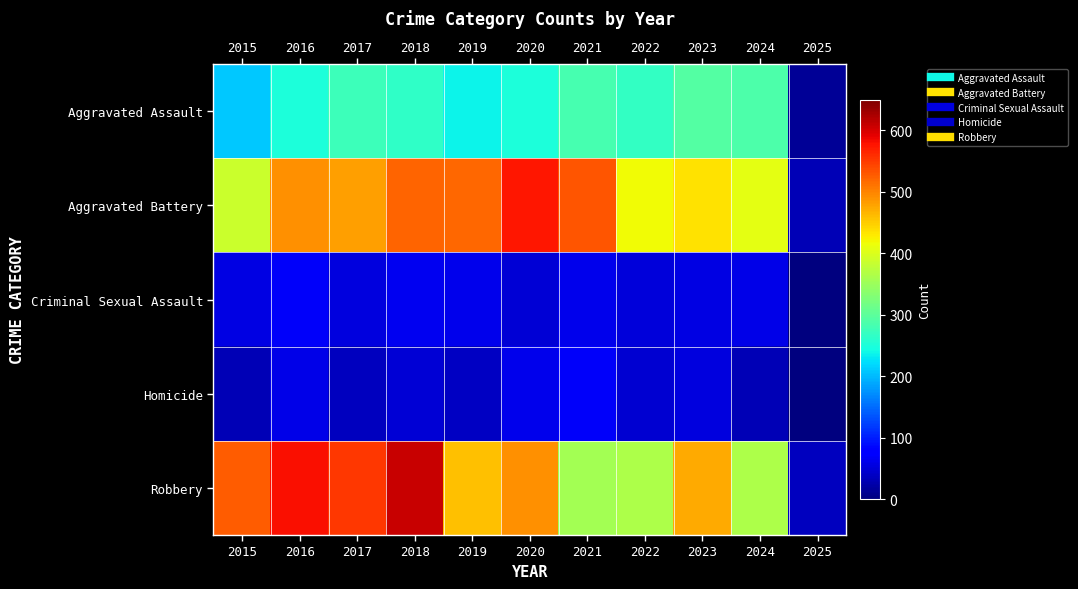

At how many categories does at least one series exceed 142?

10